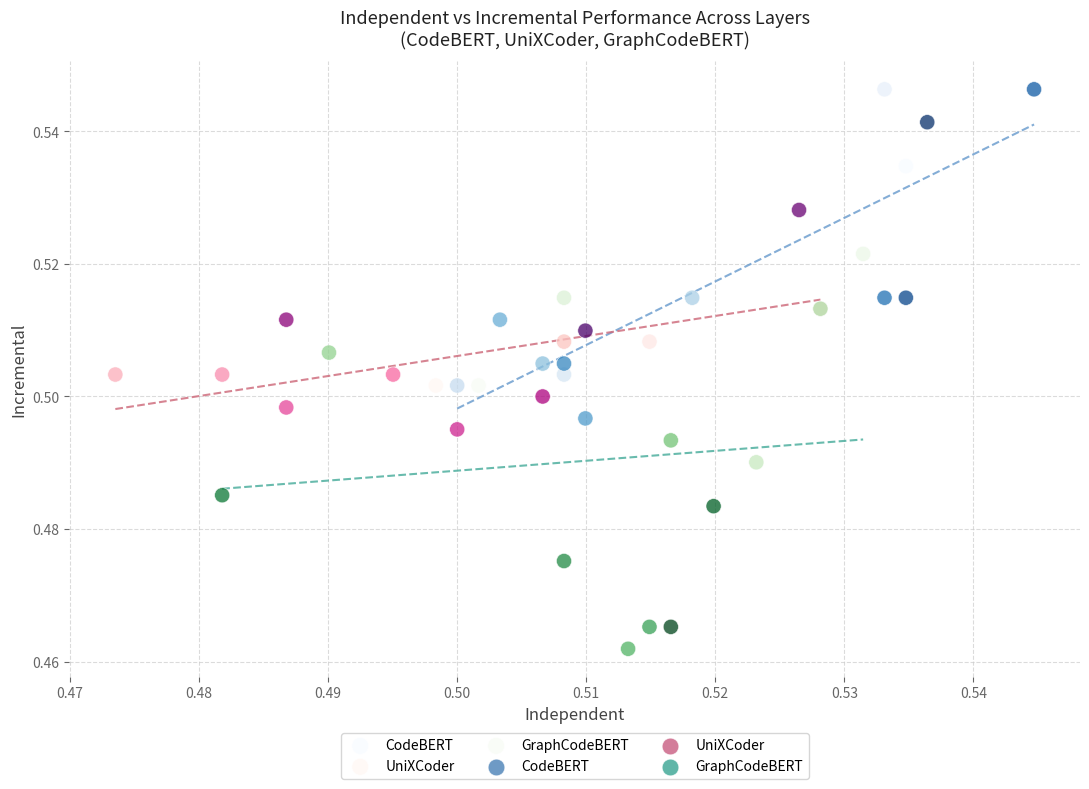

Which series has the largest Y range (max minus min)?

GraphCodeBERT